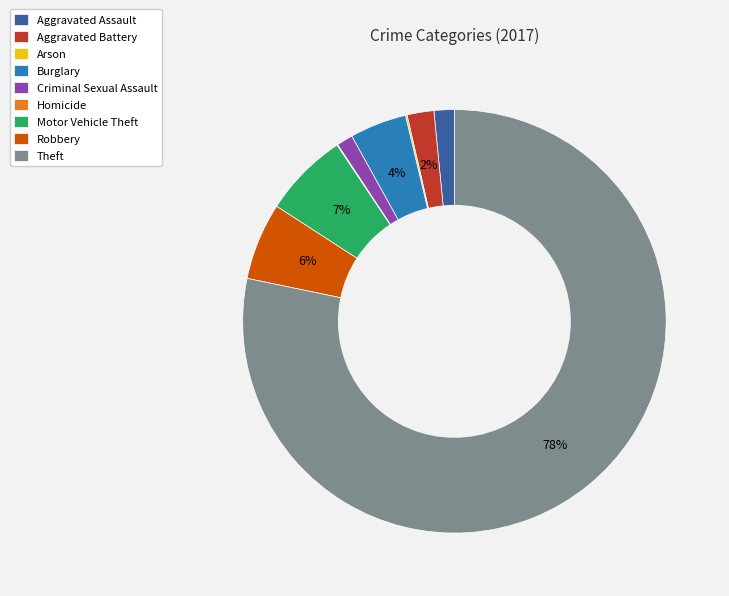

Does Aggravated Assault account for over 50% of the chart?

No